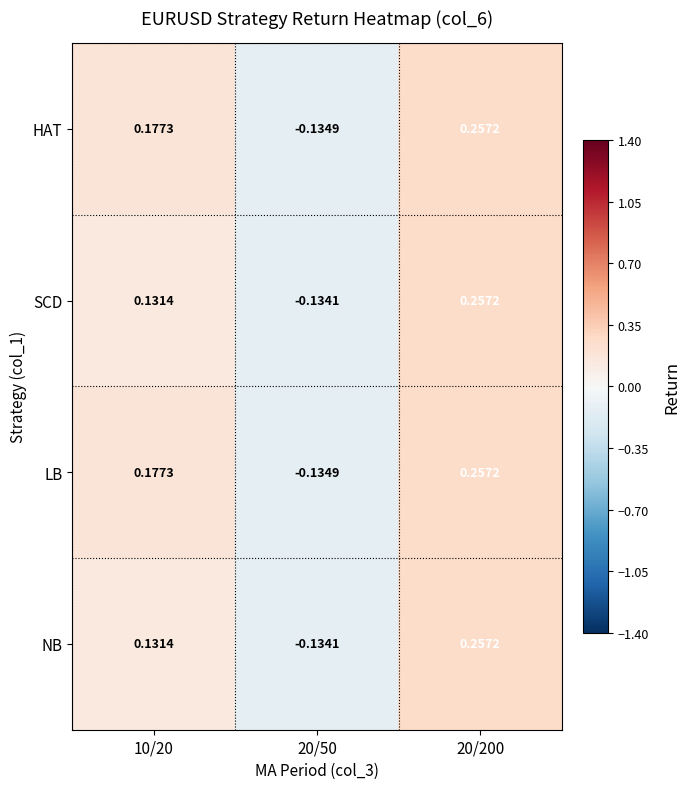

At 20/200, list the series in order from smallest to largest.

HAT, SCD, LB, NB